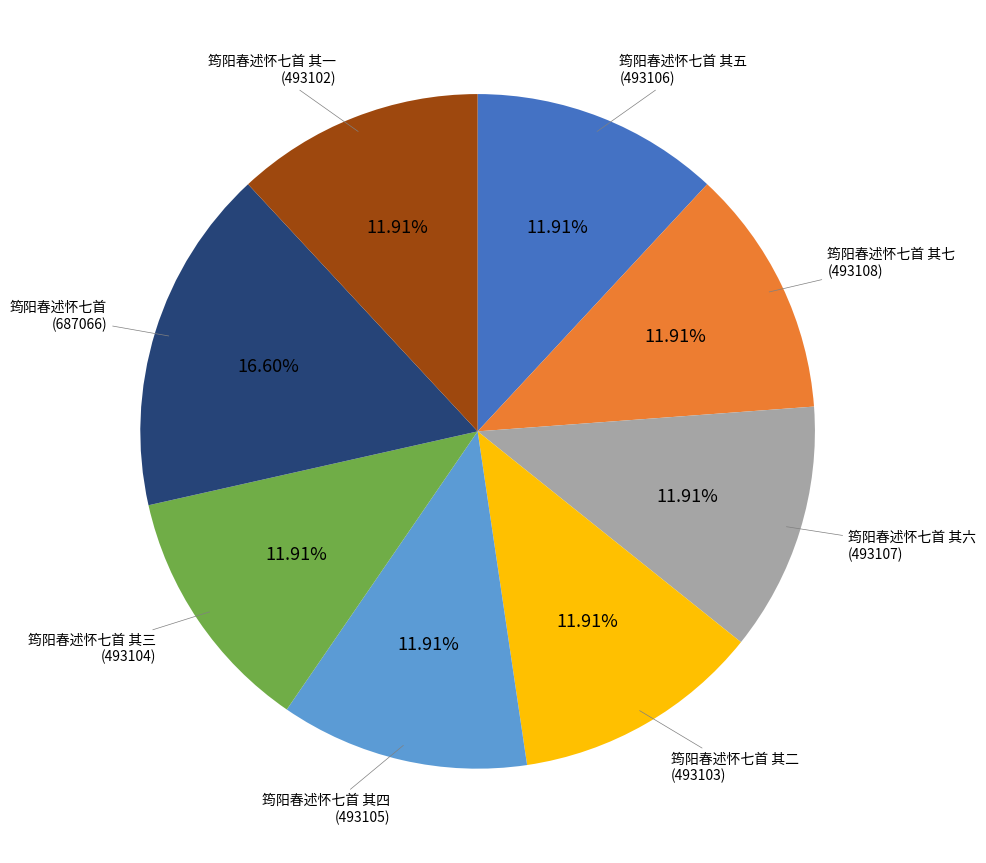

Is there a majority slice in this chart?

No